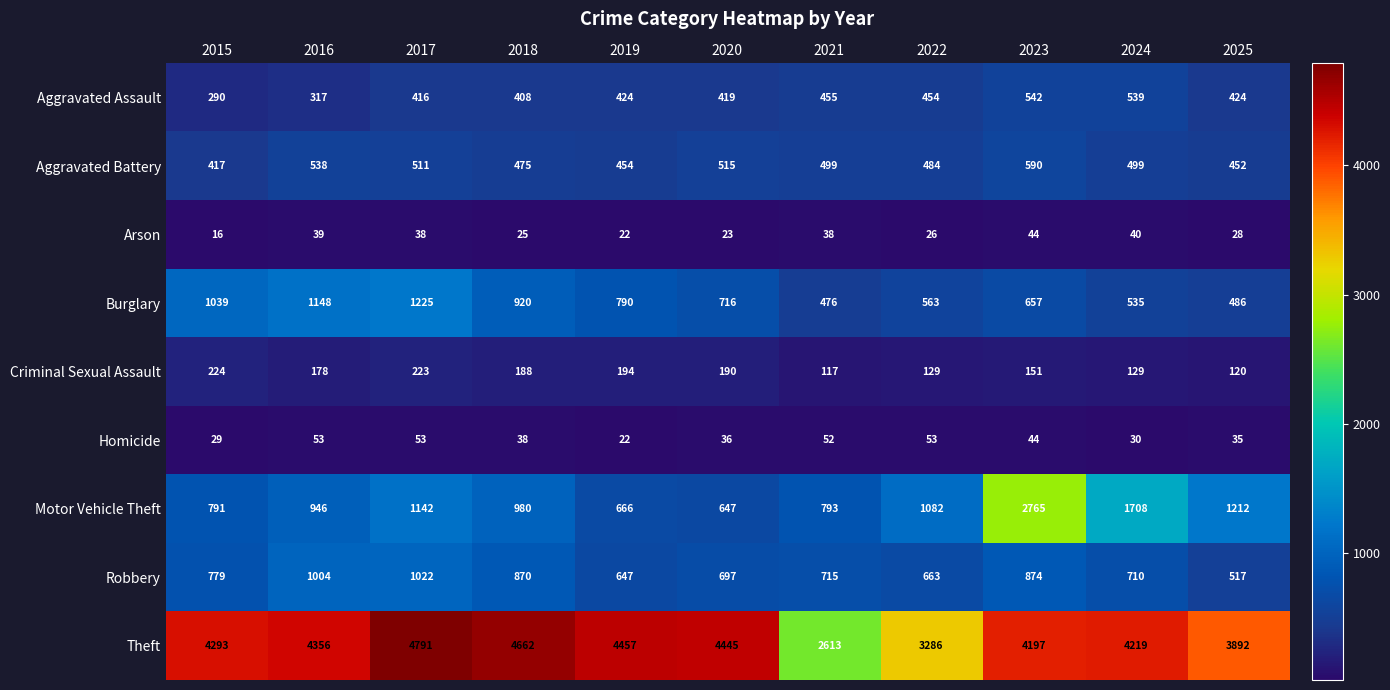

What is the difference between the second highest and minimum values in the Robbery series?

487